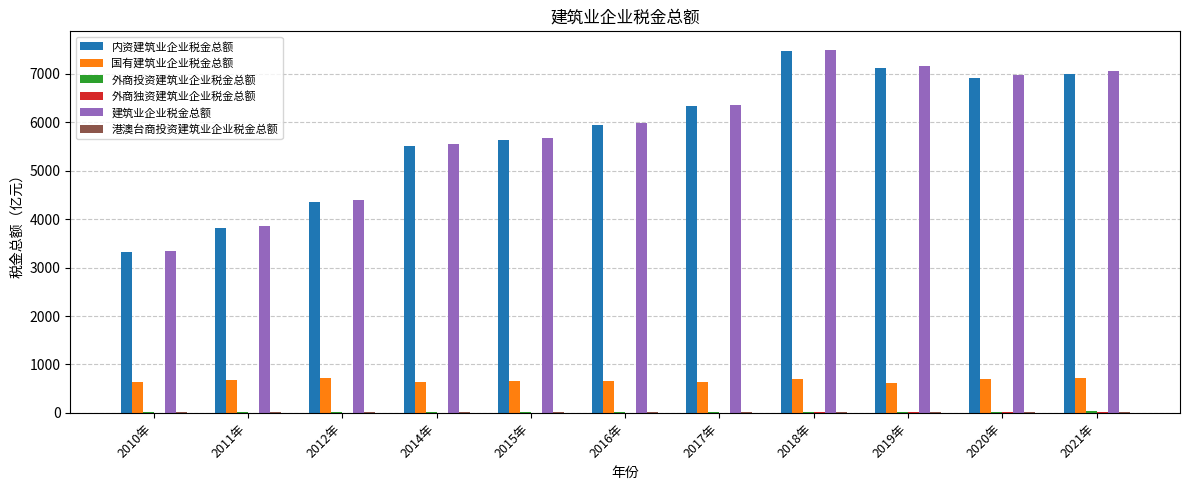

Which category has the highest value in the 内资建筑业企业税金总额 series?

2018年